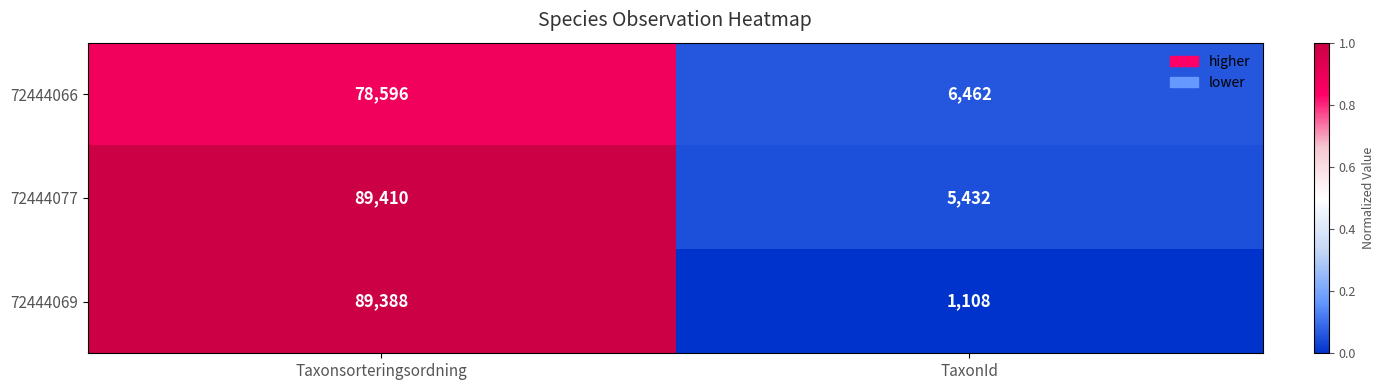

The value of 72444066 at Taxonsorteringsordning is 78596. True or false?

True